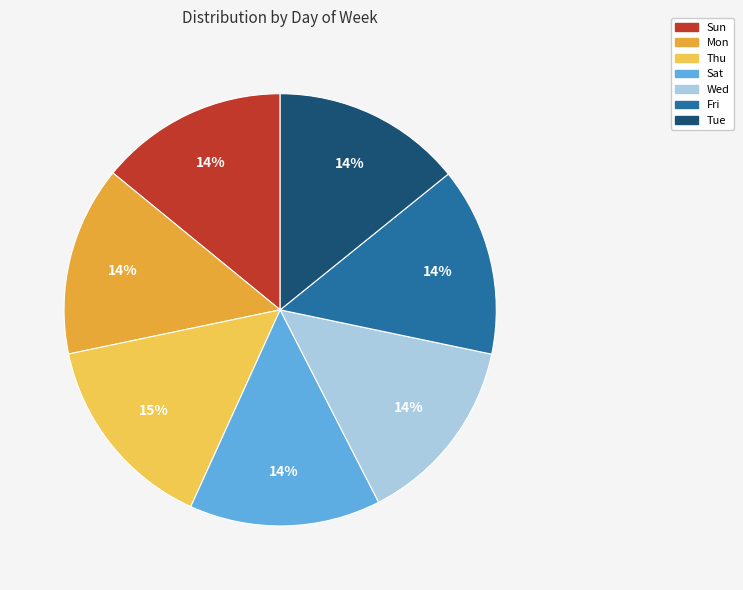

To the nearest percent, what is the combined percentage of Sun and Tue?

28%